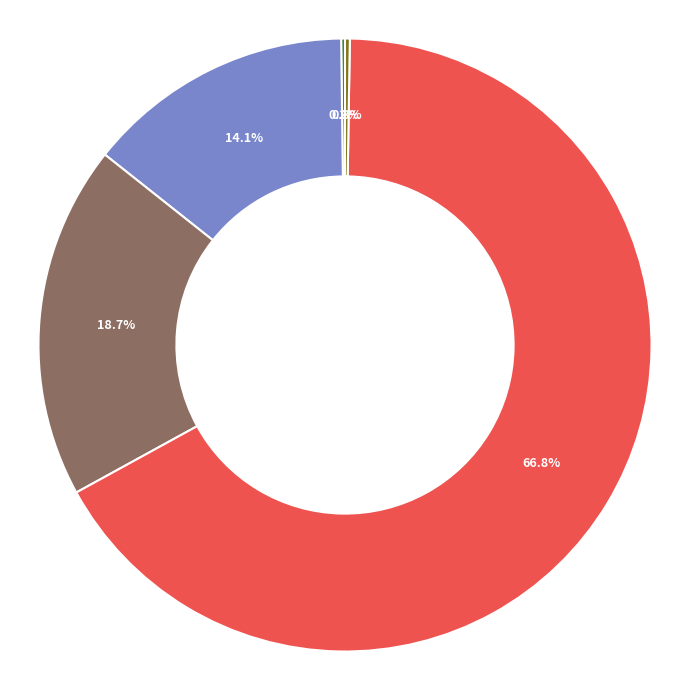

What percentage do Inference Time and MSE together represent?

0.5%